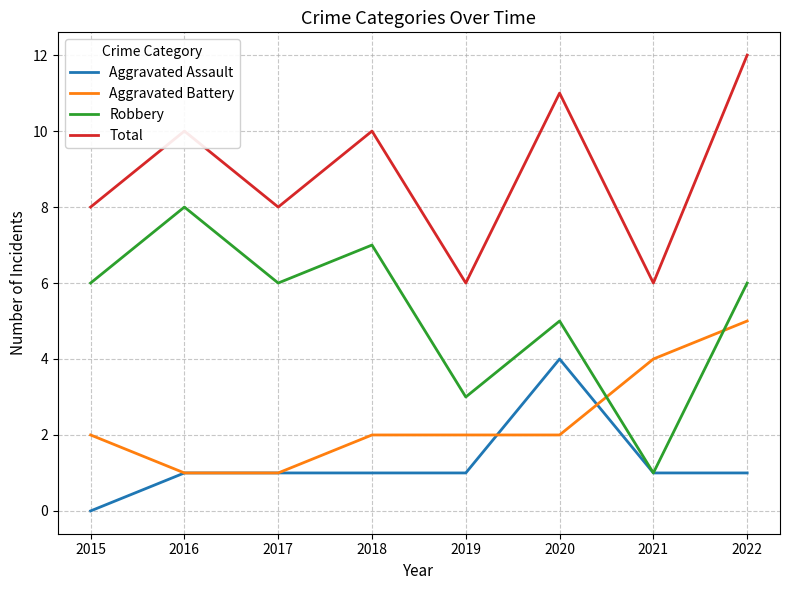

Which series has the widest spread of values?

Robbery